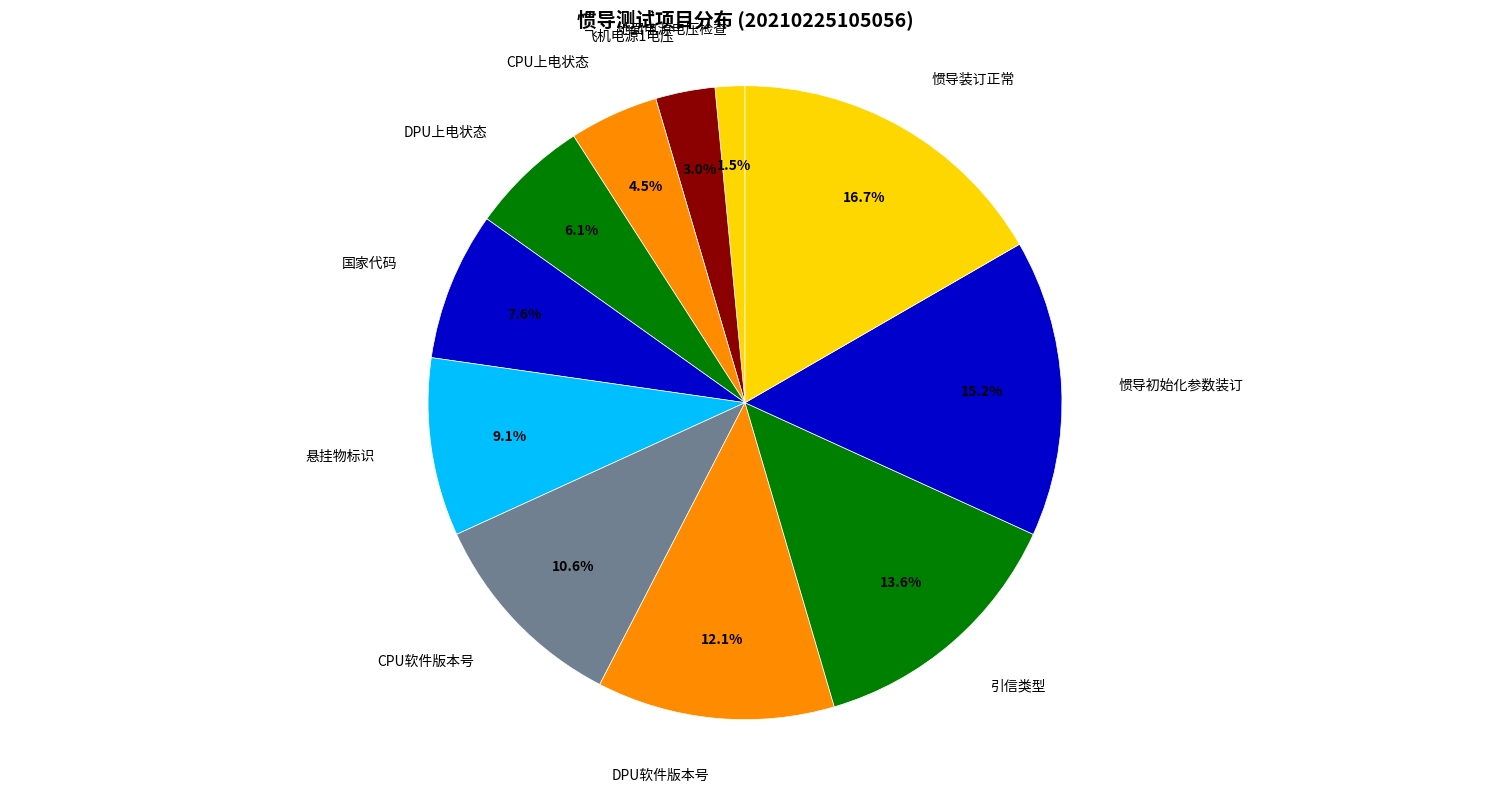

What is the total percentage of 惯导初始化参数装订 and DPU软件版本号?

27.3%